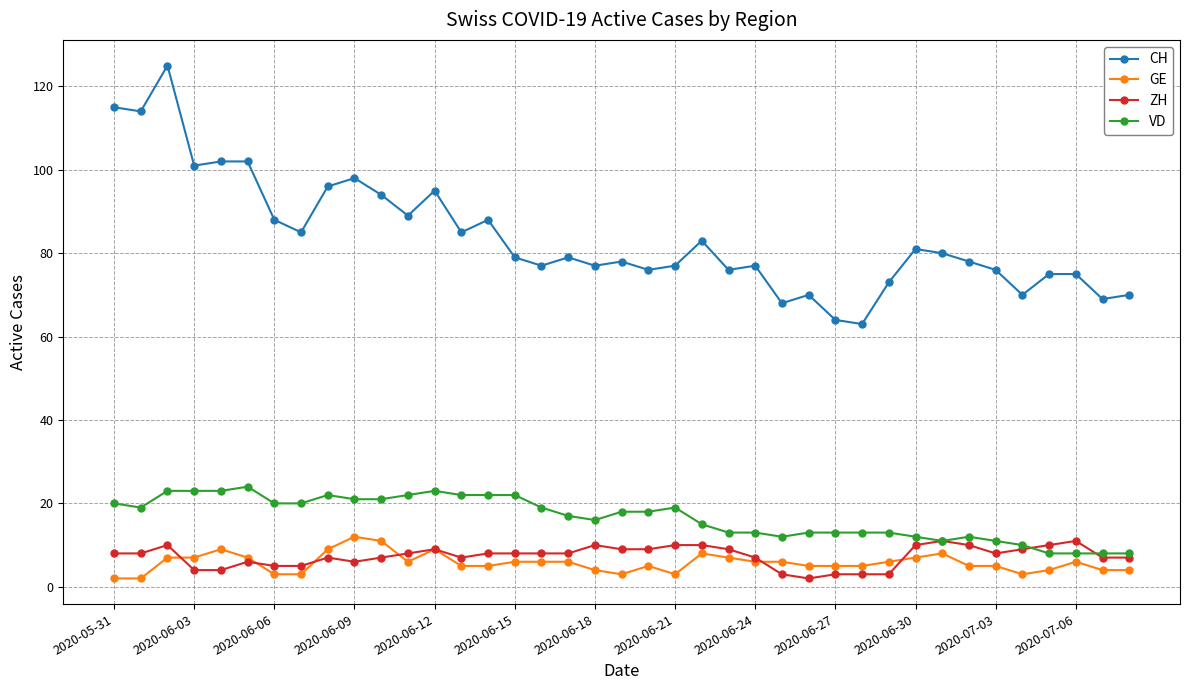

Which series has the largest range (max minus min)?

CH